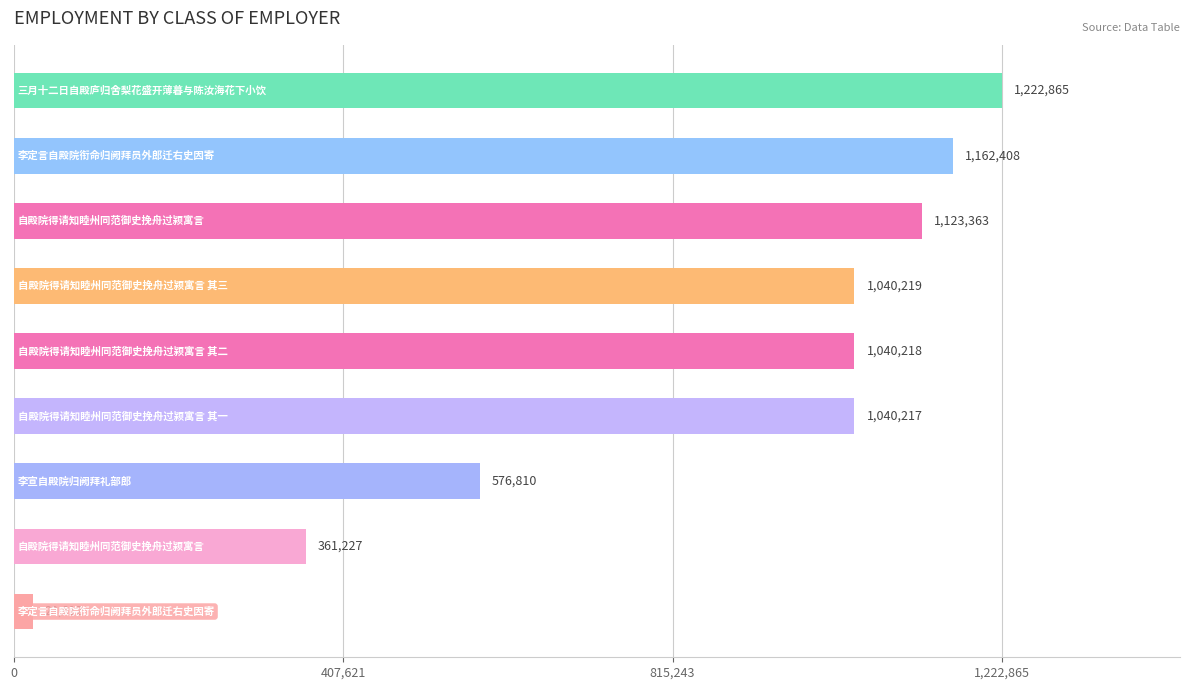

What is the maximum value shown in the chart?

1222865